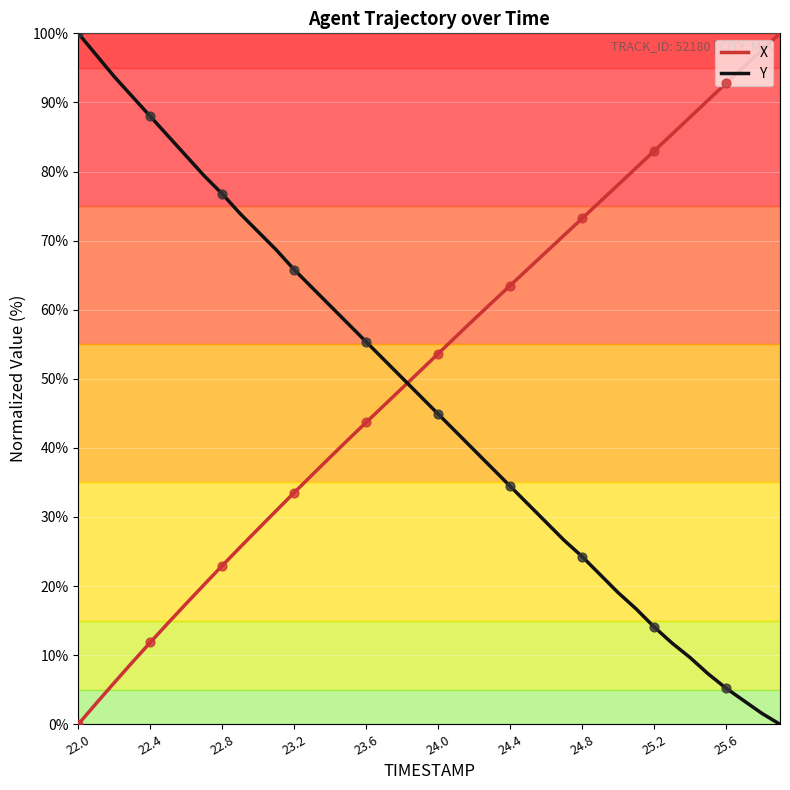

Which series has the largest total across all categories?

X